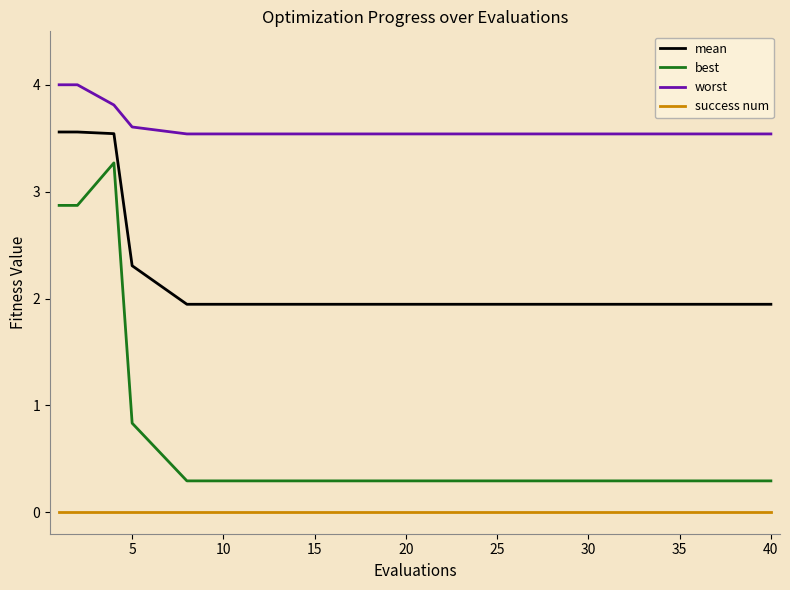

What is the difference between the maximum and minimum values in the best series?

3.0